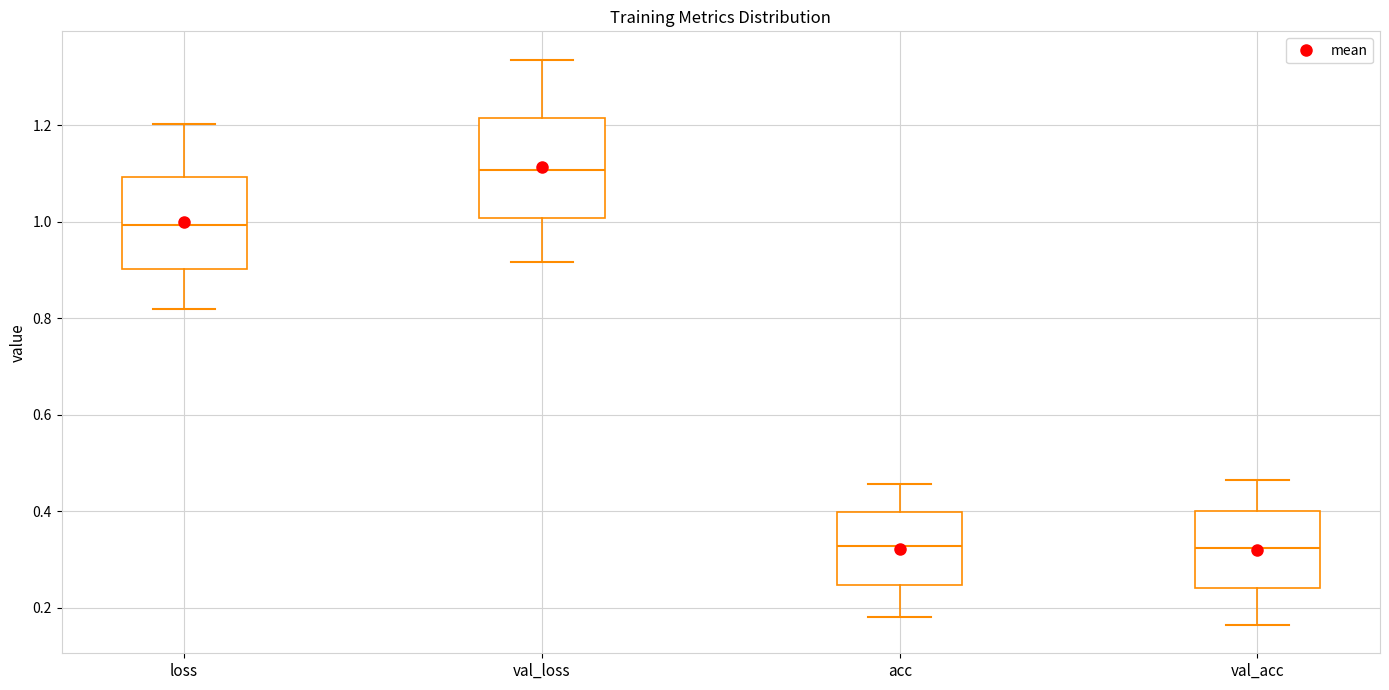

Reading left to right, transcribe this box plot: for each box, give where its median line is, the range the box spans, and where its two whiskers end, as read against the y-axis. The values are not printed on the chart, so give them approximately, as read against the axis.

loss: median 1.00, box 0.90 to 1.10, whiskers 0.82 to 1.20
val_loss: median 1.10, box 1.00 to 1.22, whiskers 0.92 to 1.34
acc: median 0.32, box 0.24 to 0.40, whiskers 0.18 to 0.46
val_acc: median 0.32, box 0.24 to 0.40, whiskers 0.16 to 0.46